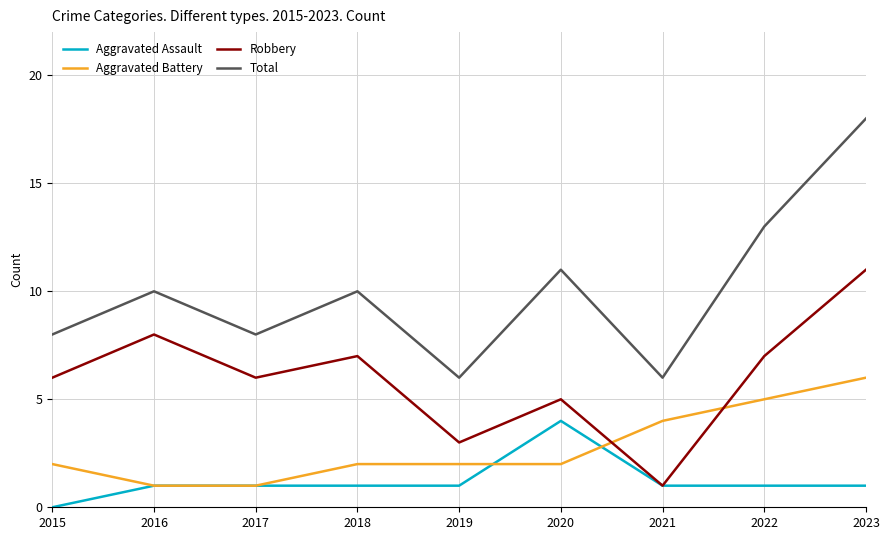

Is the value of Aggravated Battery at 2018 greater than the value of Robbery at 2017?

No